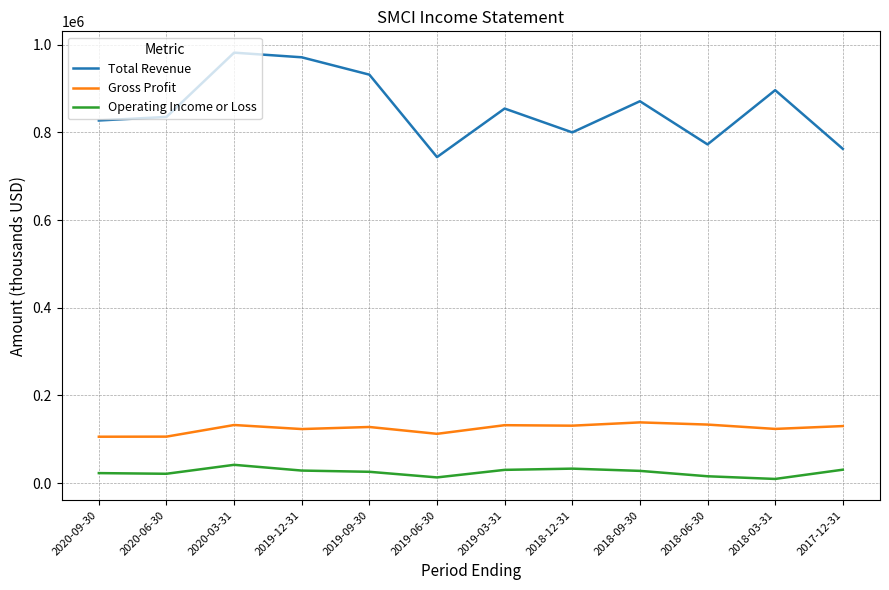

Which series has the largest range (max minus min)?

Total Revenue